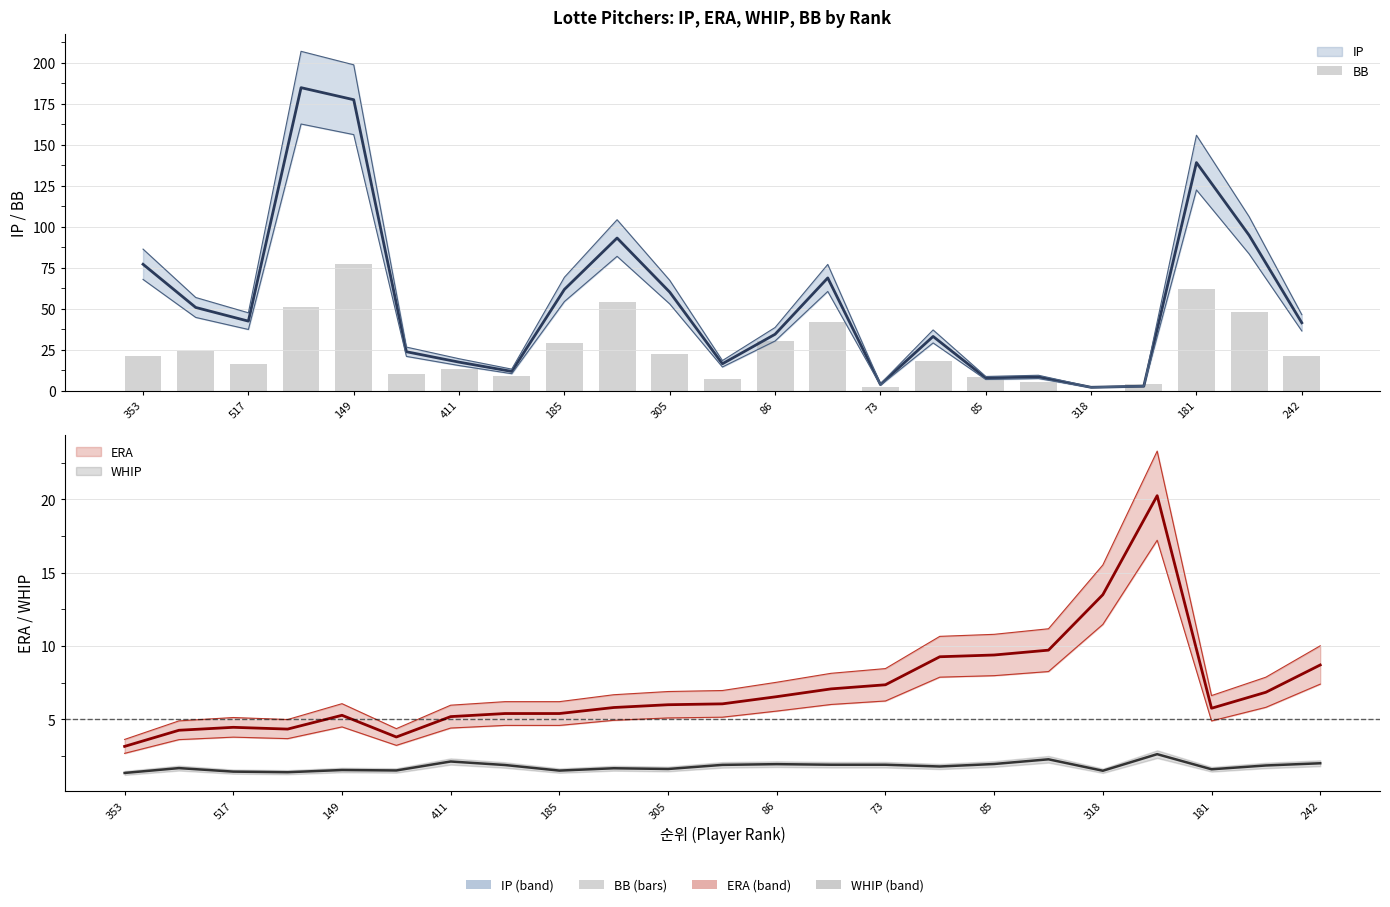

Does the chart contain stacked bars?

No